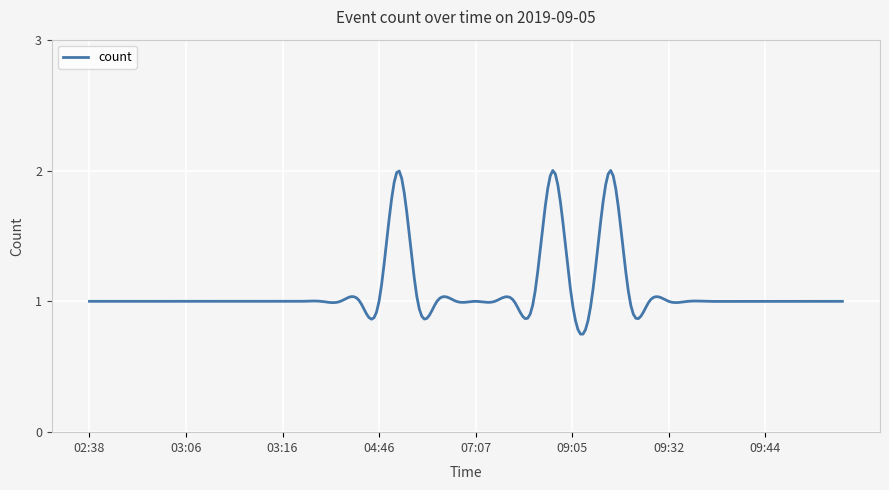

How many lines are shown in the chart?

1